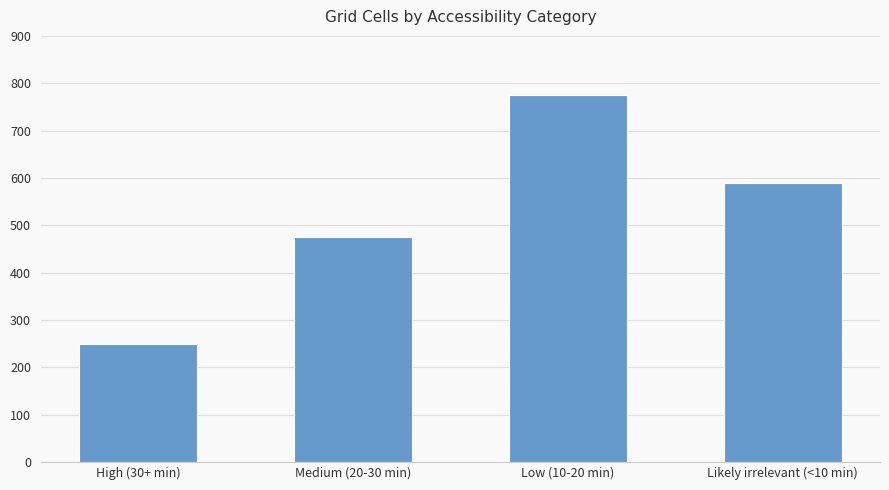

Is it true that the value at Likely irrelevant (<10 min) is 237?

False